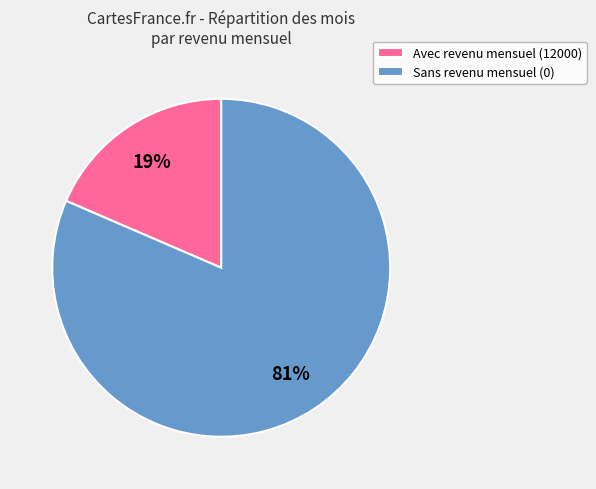

Rank the categories by value from highest to lowest.

Sans revenu mensuel (0), Avec revenu mensuel (12000)